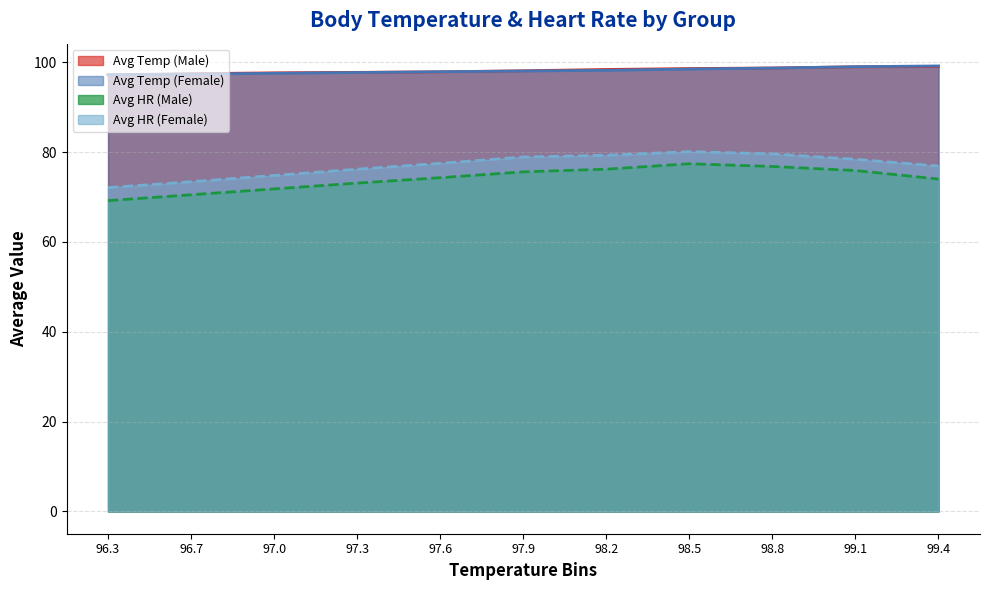

Which has a higher value, 99.4 or 97.6?

99.4